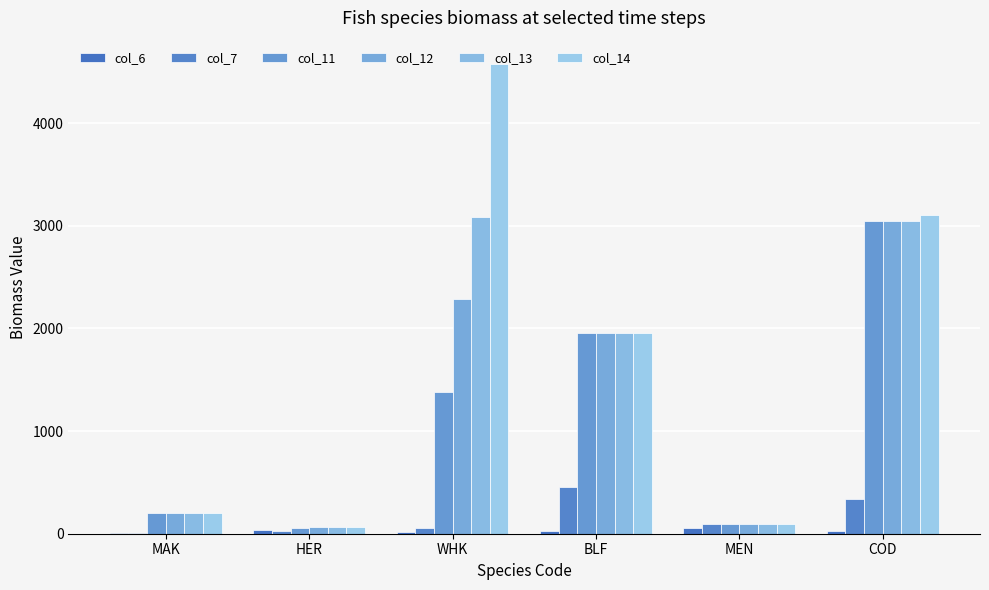

What is the minimum value for col_13?

64.7